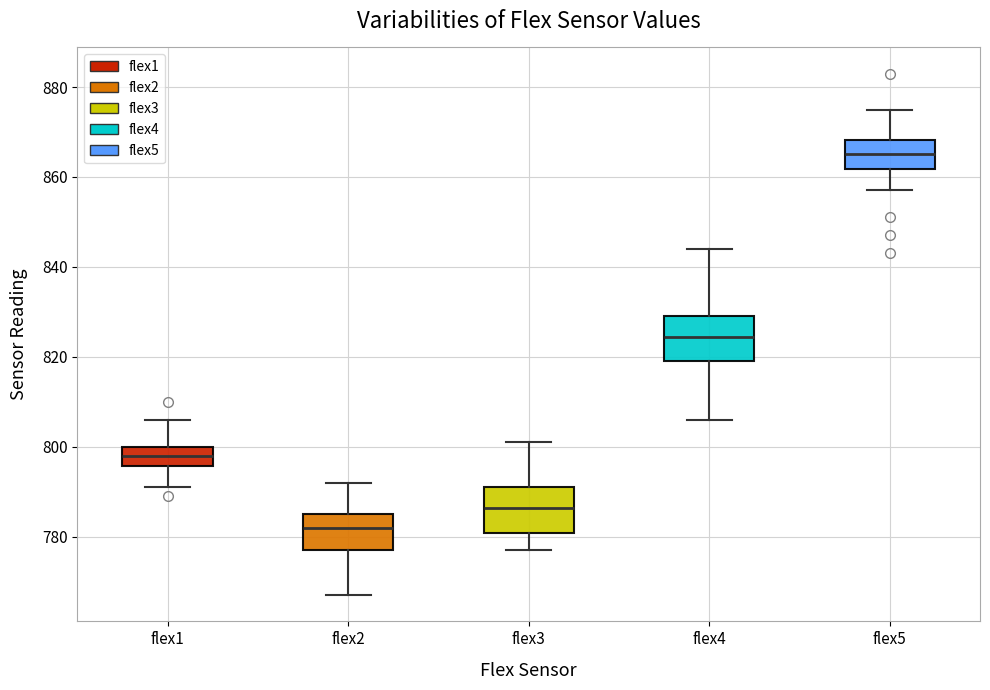

Where is the lower edge of the box for flex1 on the y-axis? The values are not printed on the chart, so give them approximately, as read against the axis.

796